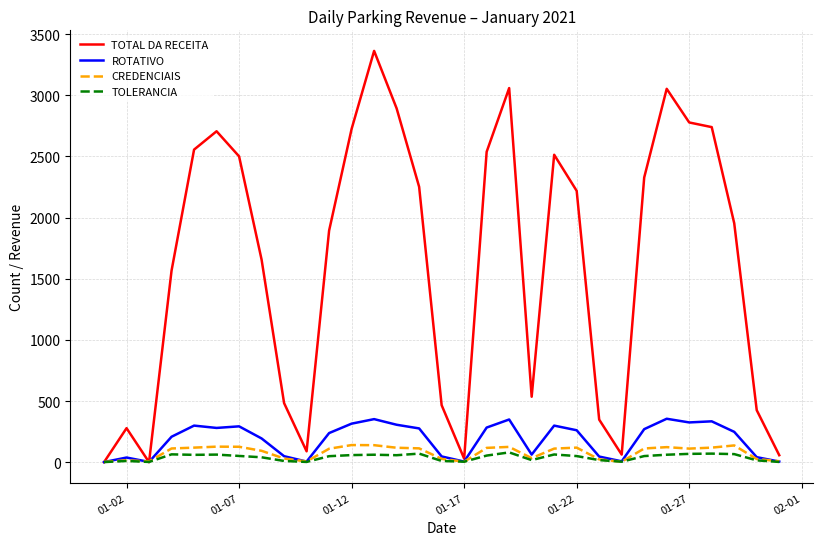

What is the sum of all TOTAL DA RECEITA values?

50050